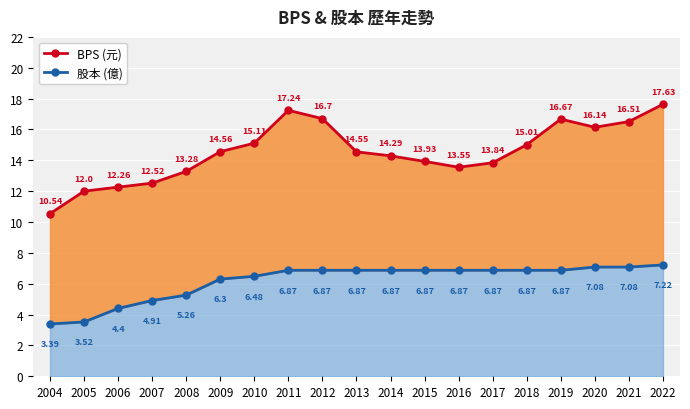

List the series in order of their peak value, lowest first.

股本 (億), BPS (元)